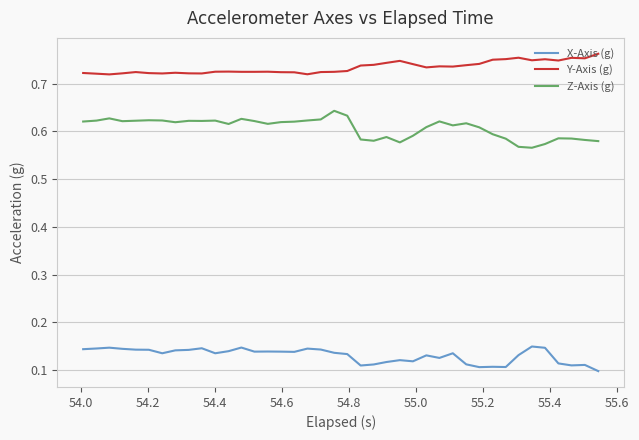

True or false: X-Axis (g) and Y-Axis (g) intersect in this chart.

False